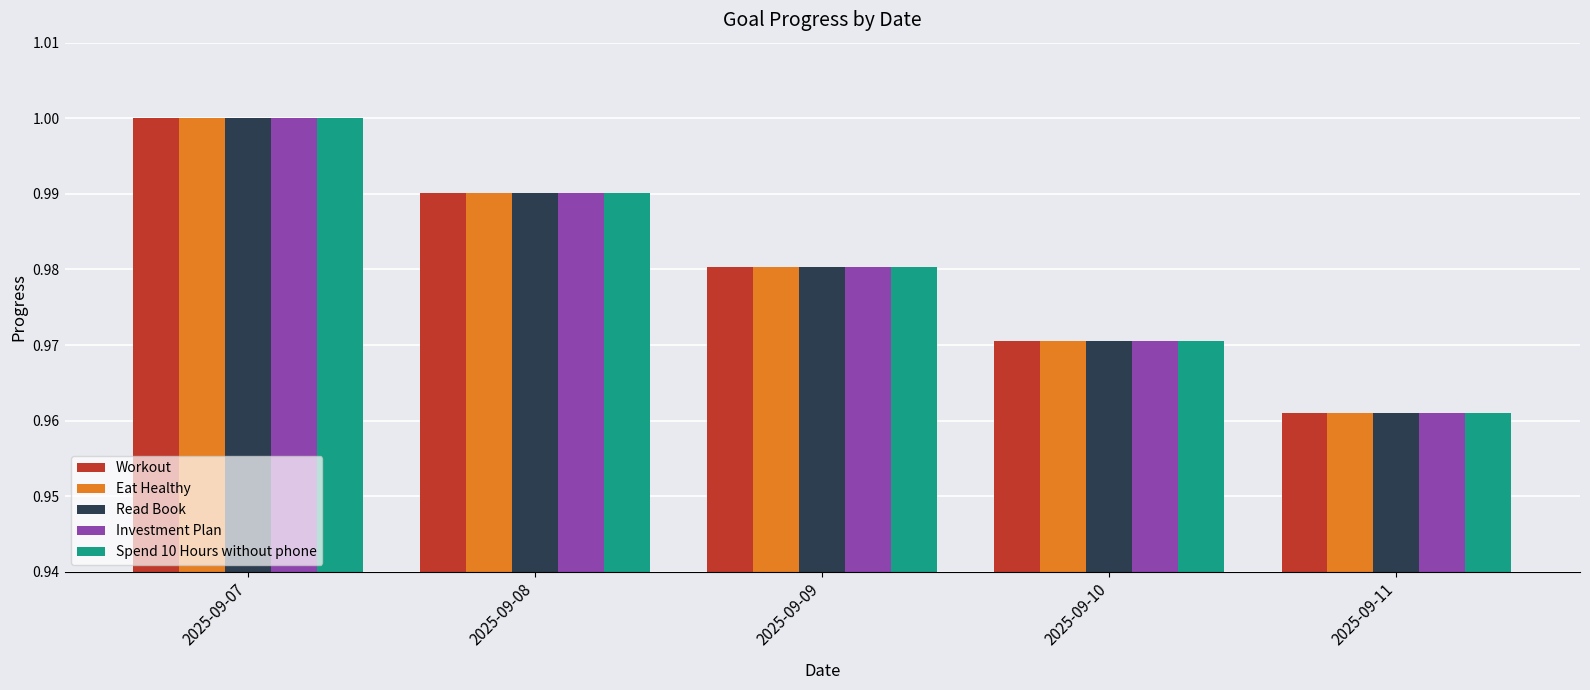

What are all the series names shown in the legend?

Workout, Eat Healthy, Read Book, Investment Plan, Spend 10 Hours without phone